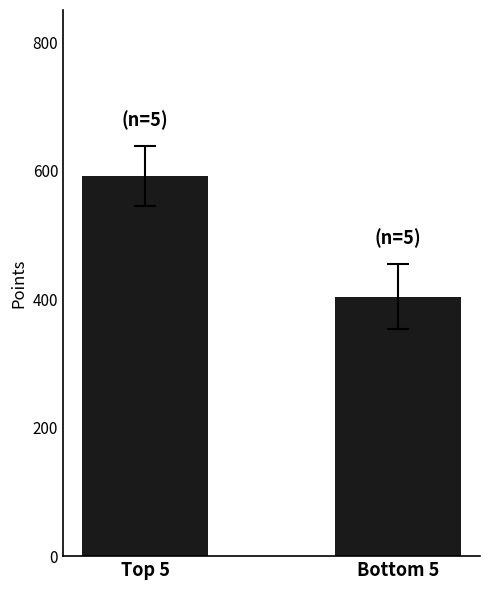

At which label does the data first exceed 591?

Top 5